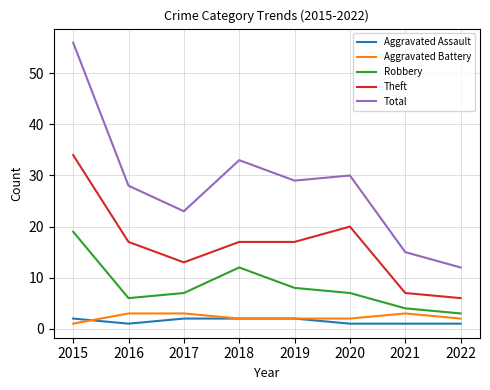

Which label corresponds to the largest value in the chart?

2015